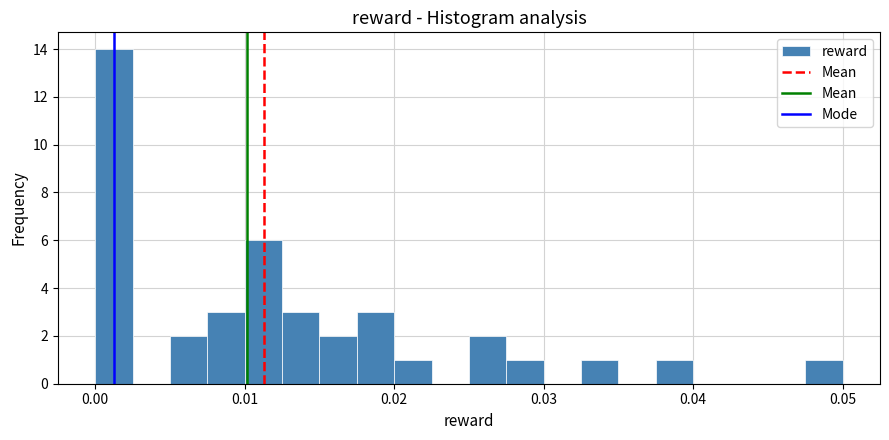

Around what value on the x-axis is the tallest bar? Give the approximate position of its centre, as read against the axis.

0.001